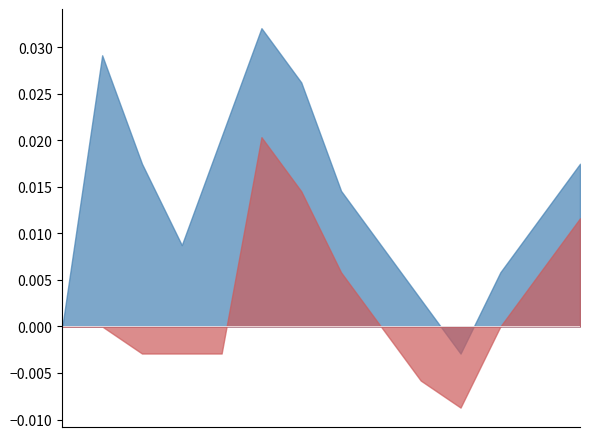

Does the chart have visible grid lines?

No